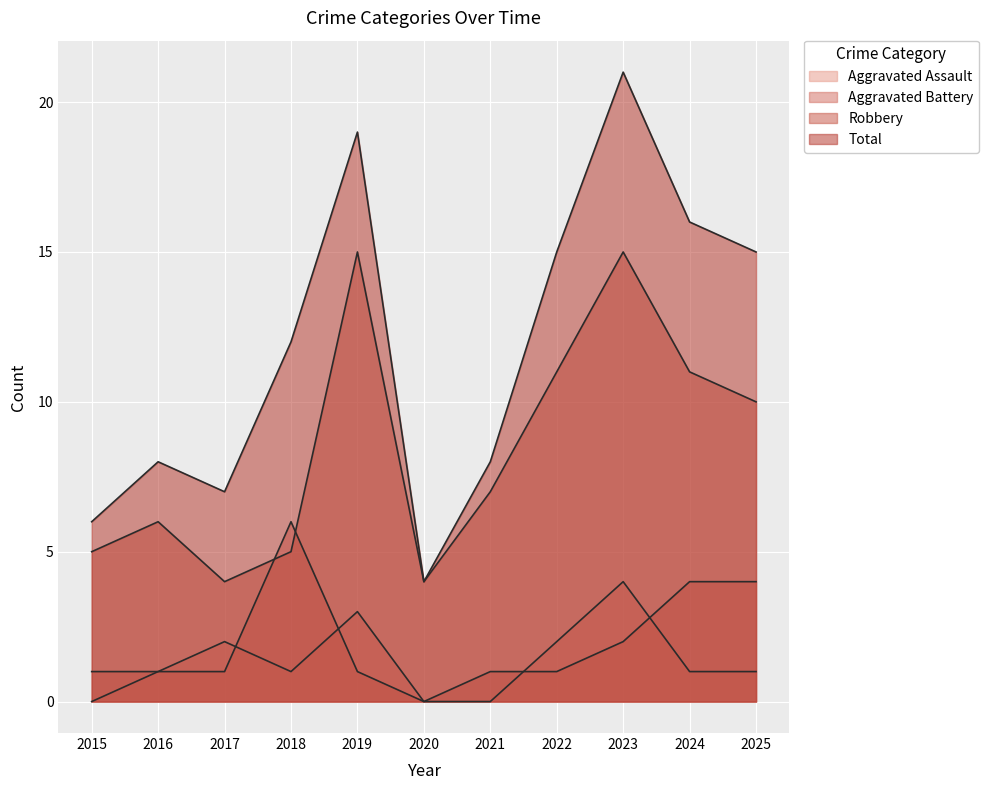

True or false: Aggravated Assault and Robbery intersect in this chart.

False